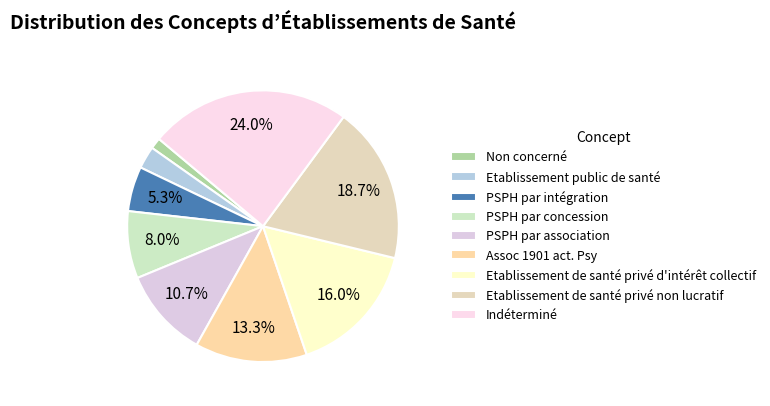

Count the number of slices in the pie.

9